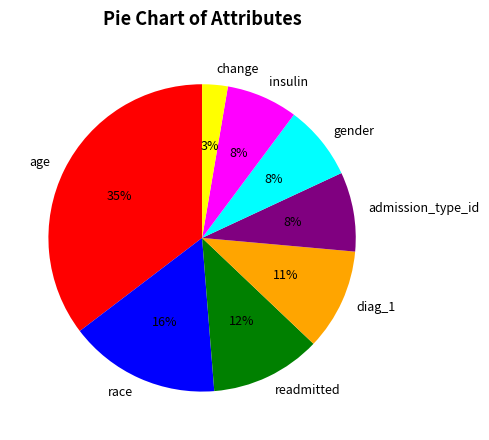

How many segments does this pie chart have?

8